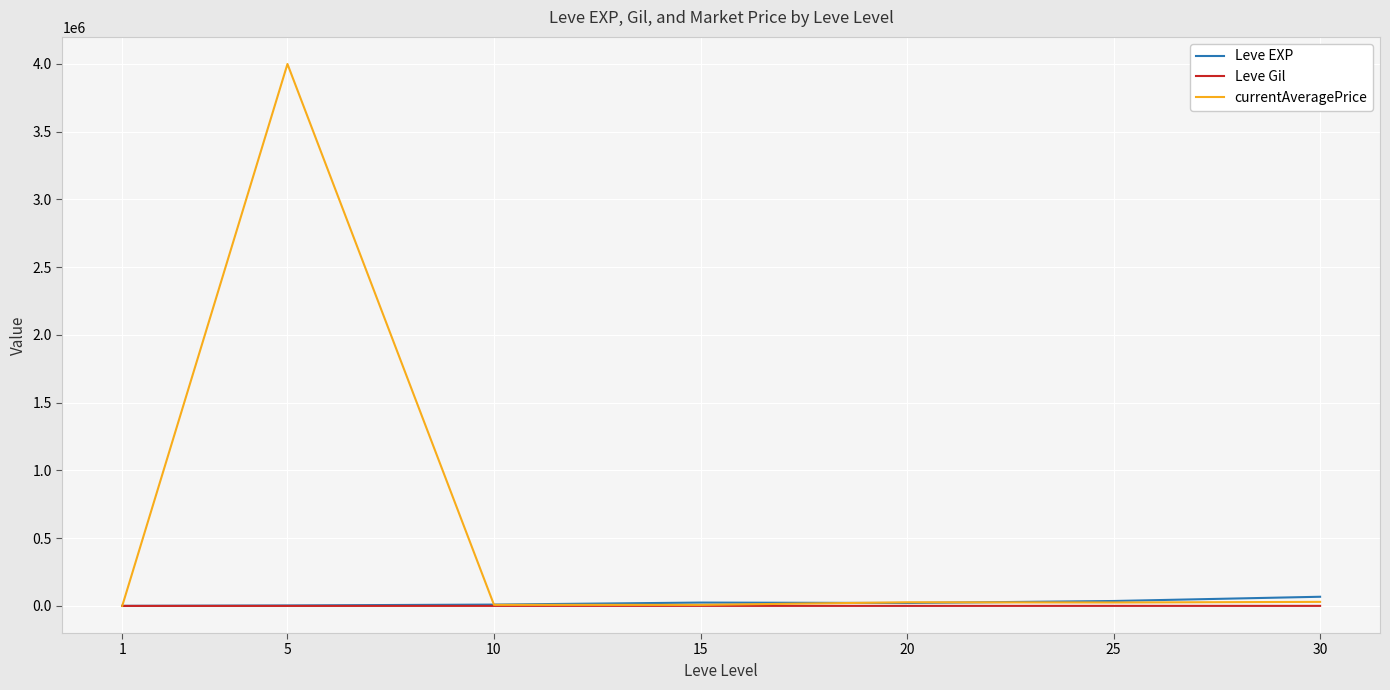

Which category has the highest value in the currentAveragePrice series?

5